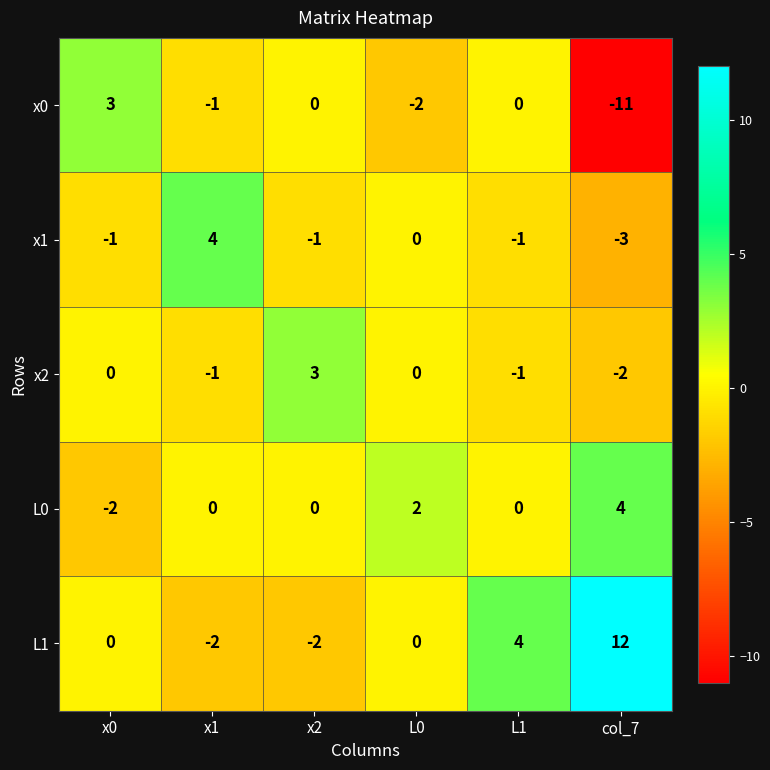

At which category does the chart reach its peak across all series?

col_7